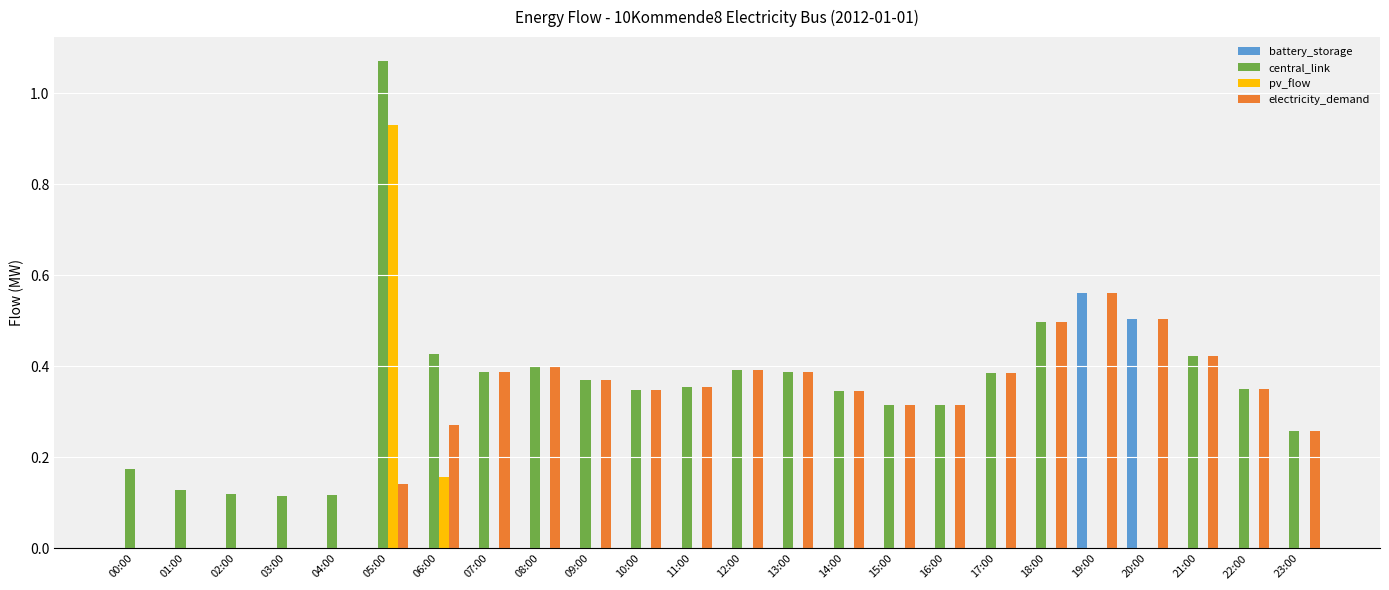

Between 03:00 and 05:00, which series saw the biggest shift?

central_link